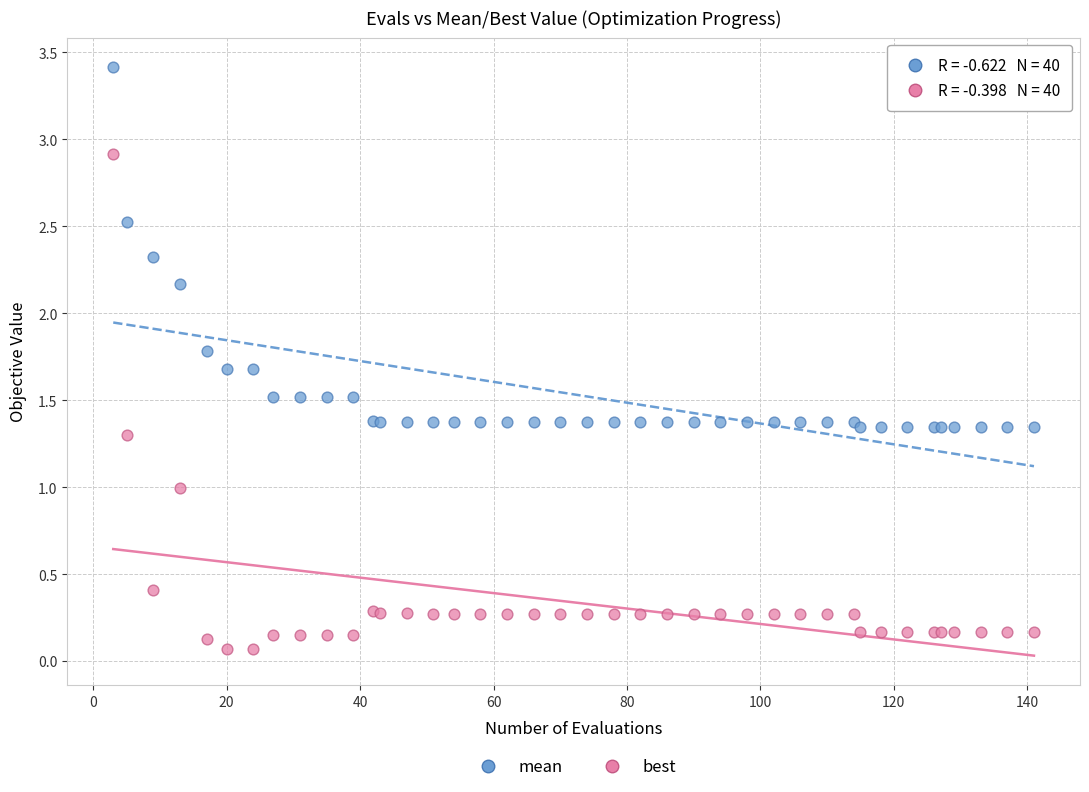

Which series has the largest Y range (max minus min)?

best